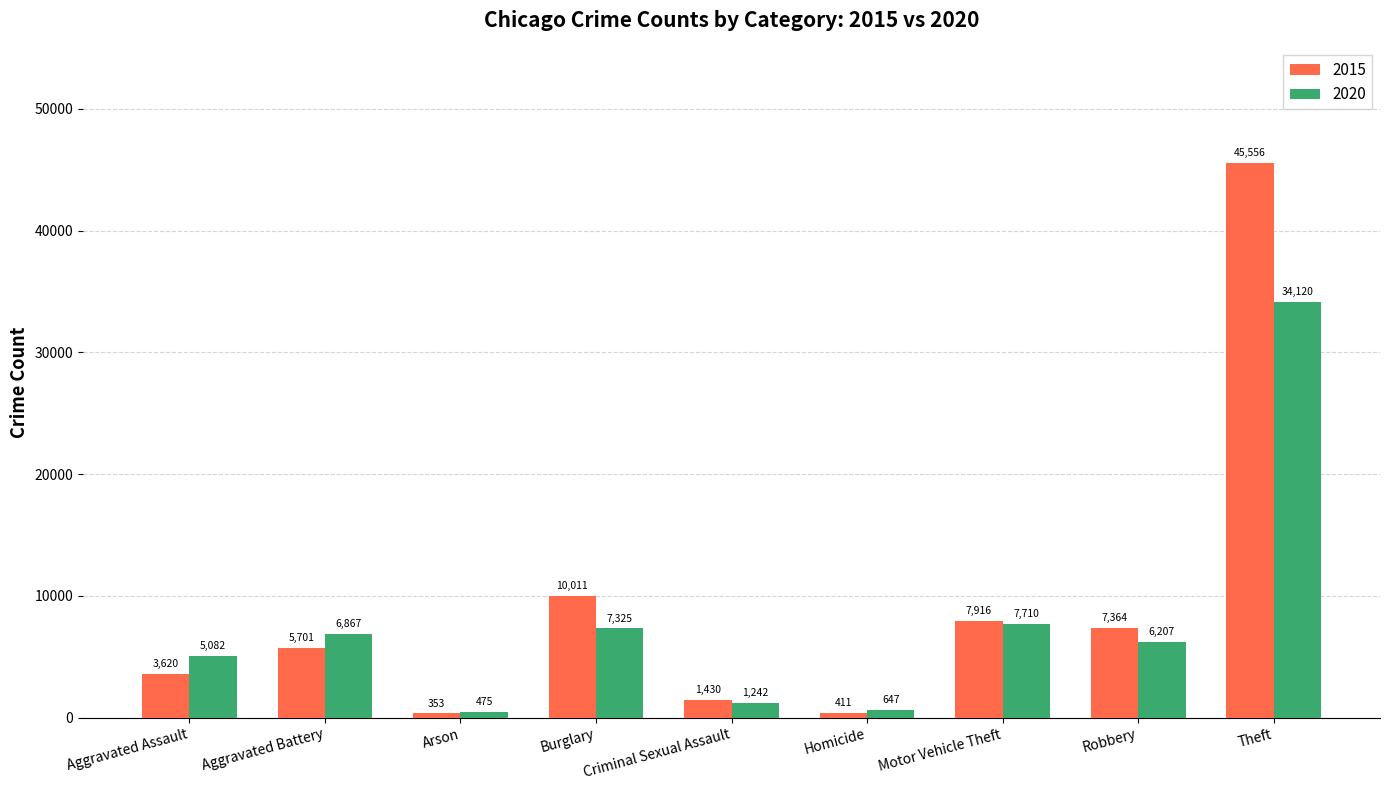

At how many categories does at least one series exceed 15544?

1